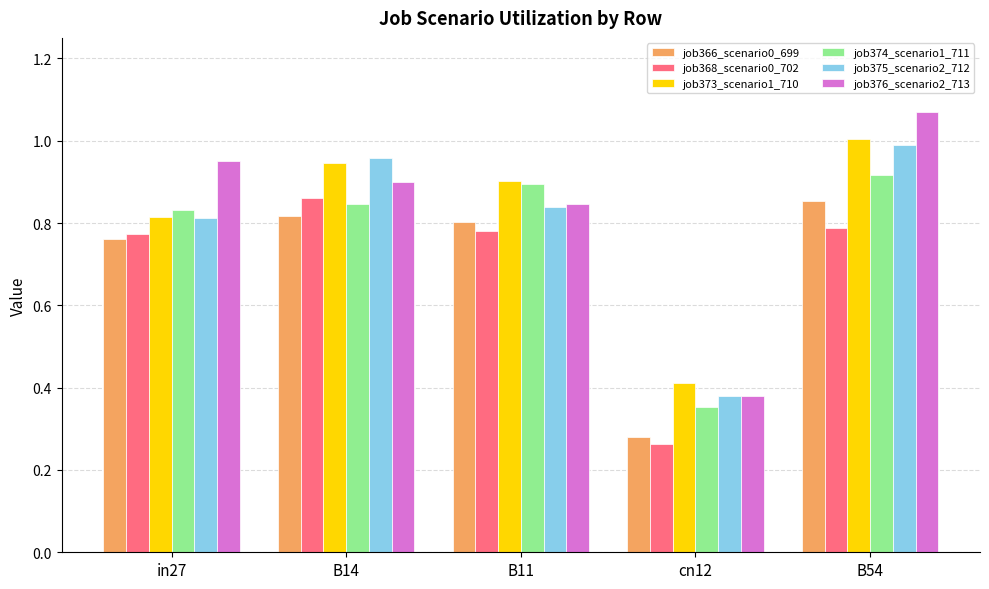

Is it true that job366_scenario0_699 equals 0.8 at B11?

True